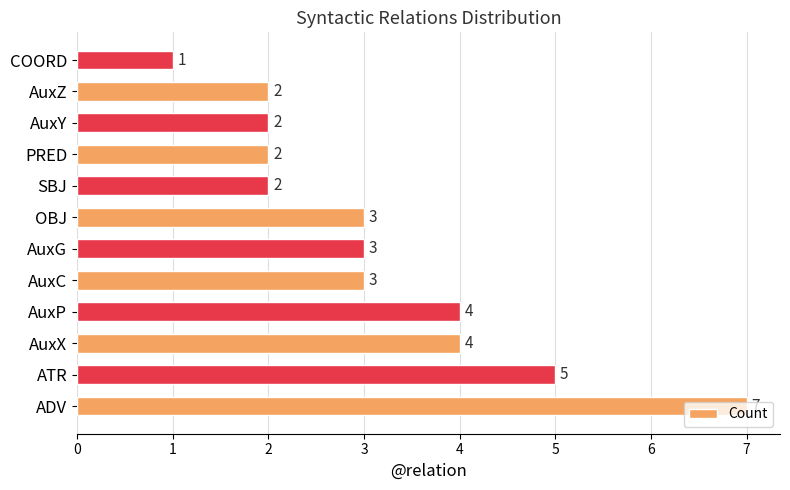

How many values are between 2 and 4?

9